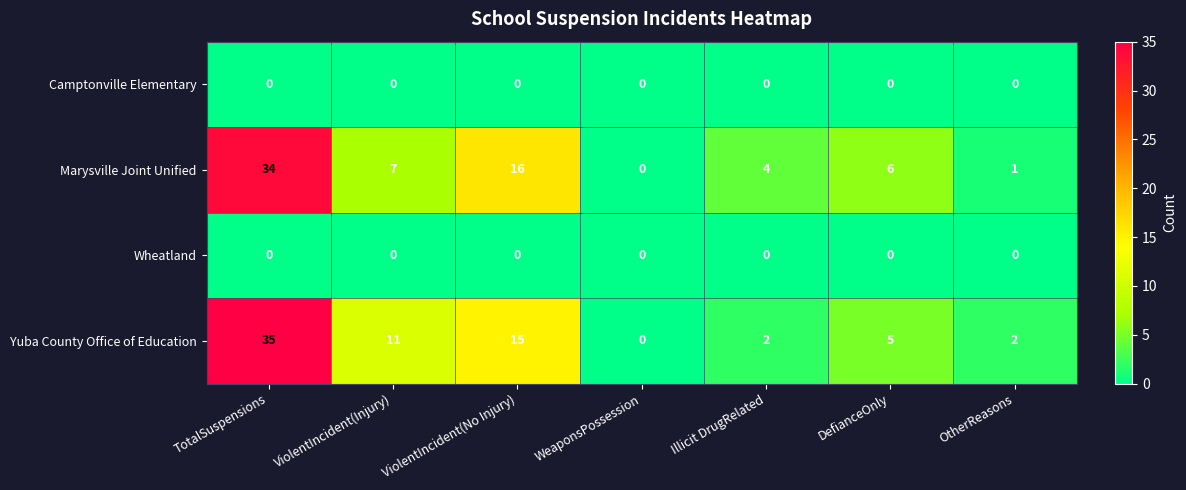

Which category has the lowest value in the Yuba County Office of Education series?

WeaponsPossession